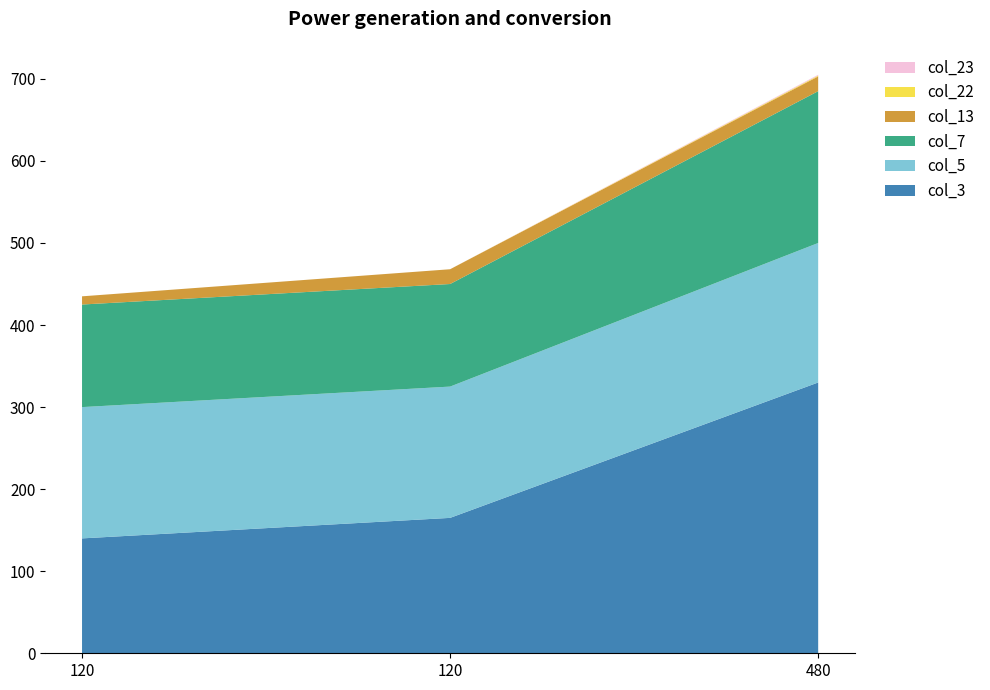

Reading left to right, transcribe all the data shown in this chart.

col_3: 120=140	120=165	480=330
col_5: 120=160	120=160	480=170
col_7: 120=125	120=125	480=185
col_13: 120=10	120=18	480=18
col_22: 120=0	120=0	480=1
col_23: 120=0	120=0	480=1